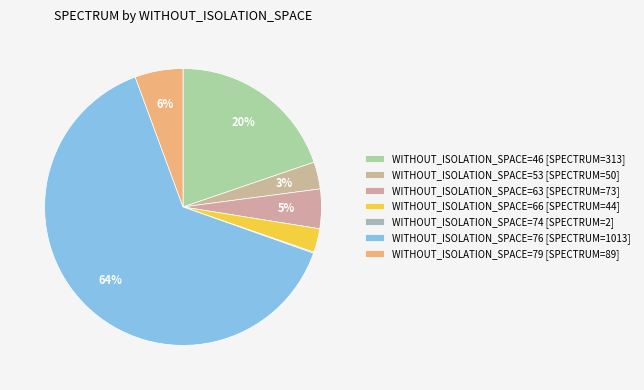

Count the number of slices in the pie.

7